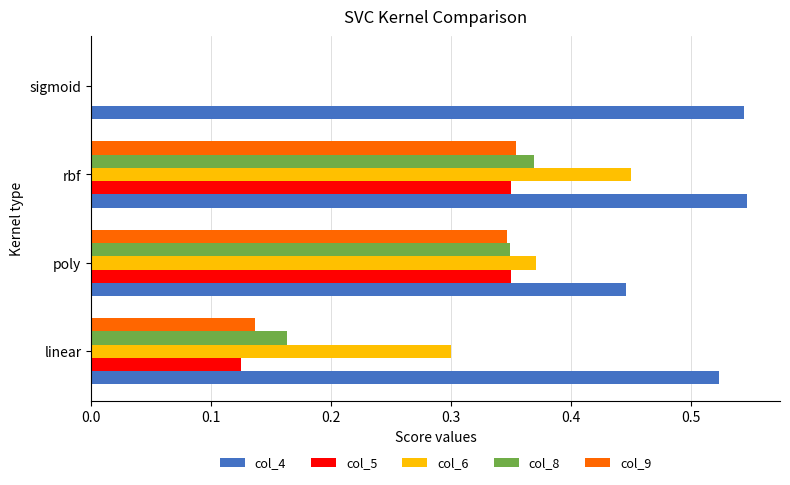

True or false: col_8 has a value of 0.6 at poly.

False